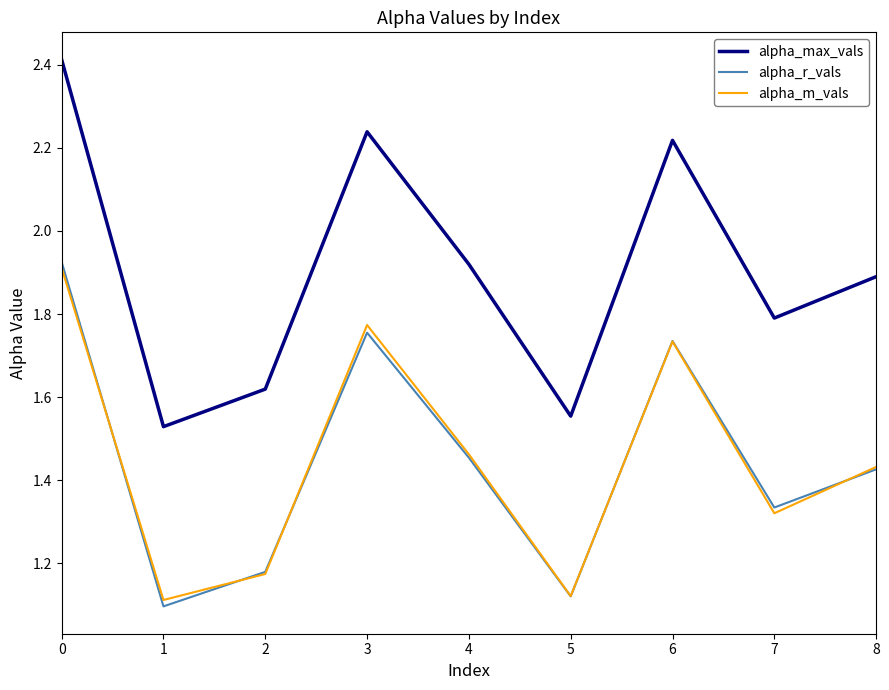

Rank the series by their maximum value, from highest to lowest.

alpha_max_vals, alpha_r_vals, alpha_m_vals